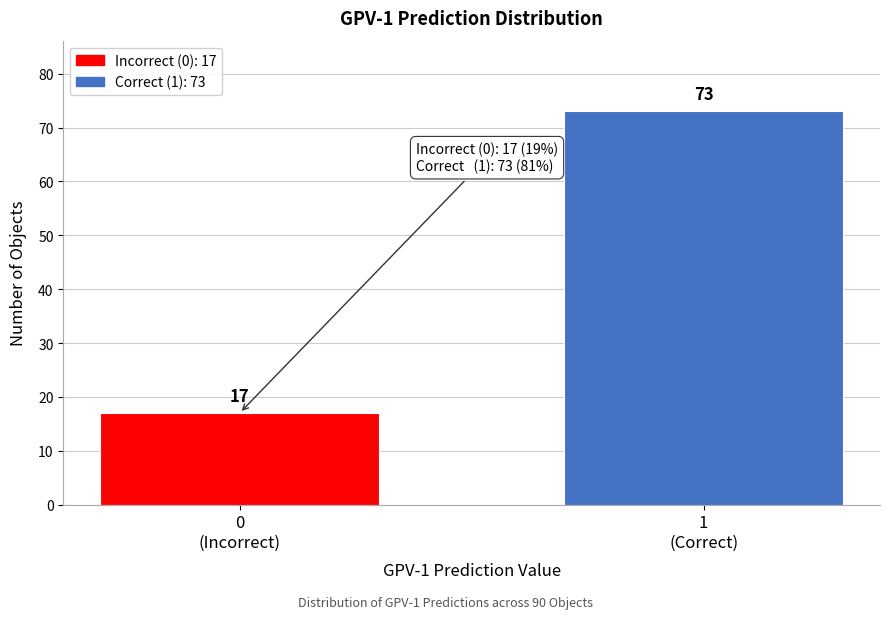

Reading left to right, transcribe all the data shown in this chart.

17	73